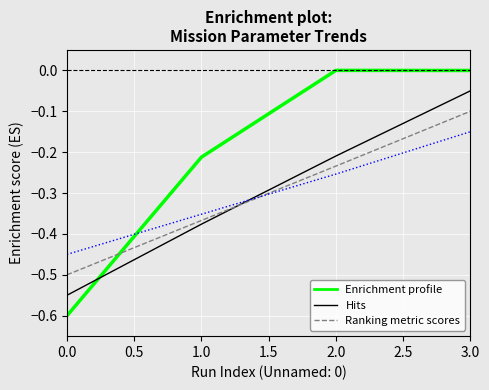

At which category is the sum across all series the highest?

3.0